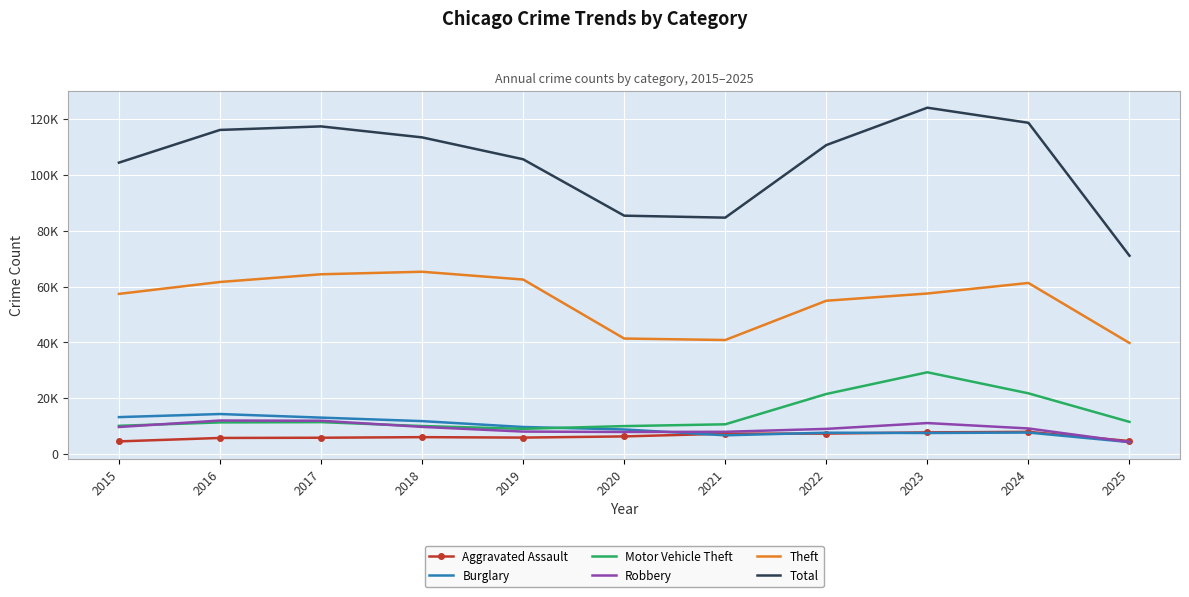

What are all the series names shown in the legend?

Aggravated Assault, Burglary, Motor Vehicle Theft, Robbery, Theft, Total